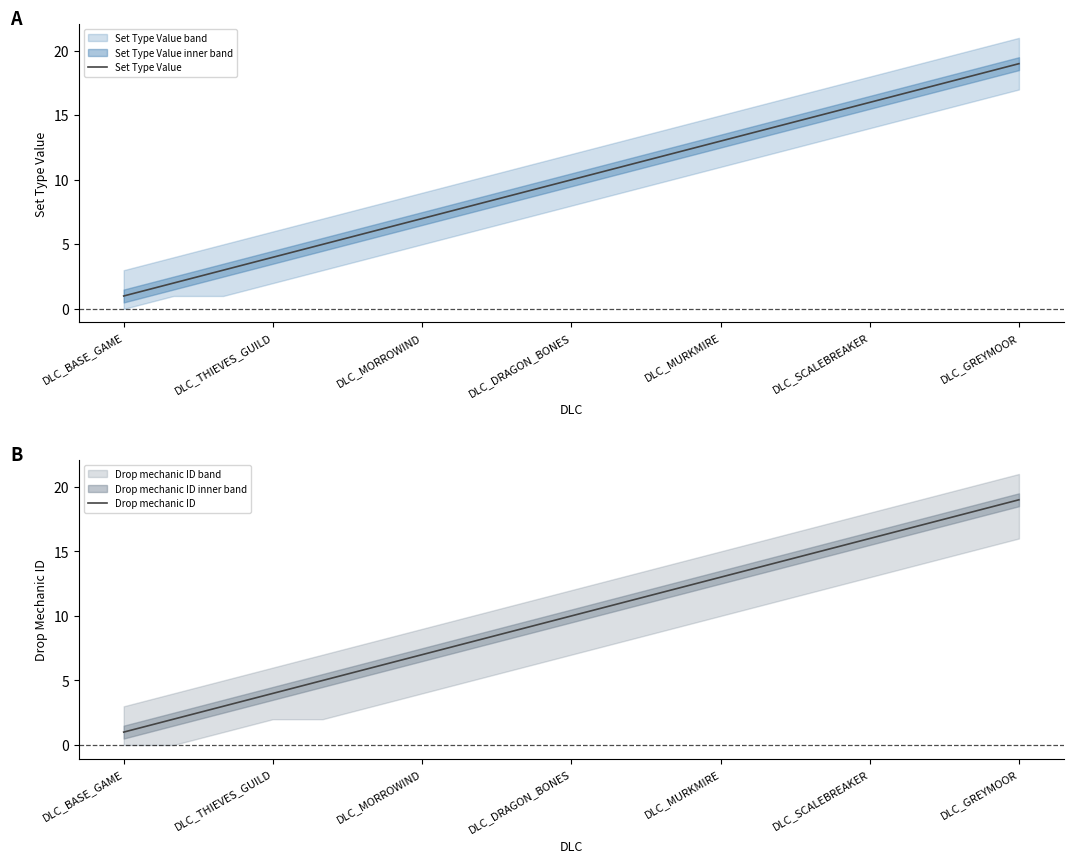

What position from the left is DLC_BASE_GAME?

1